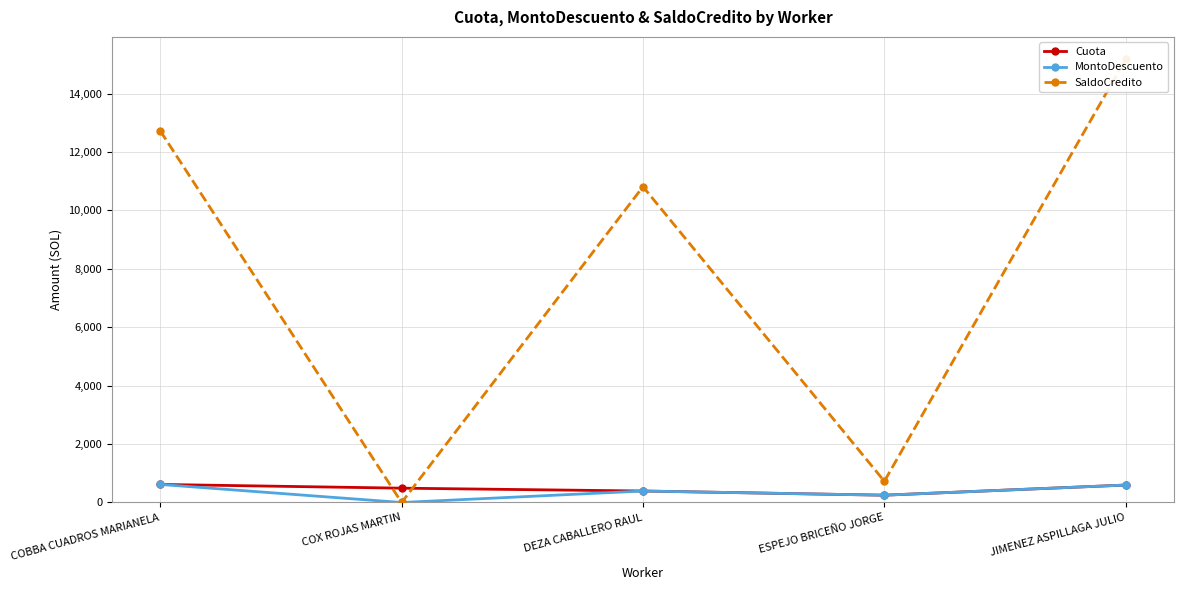

Which series has the largest total across all categories?

SaldoCredito